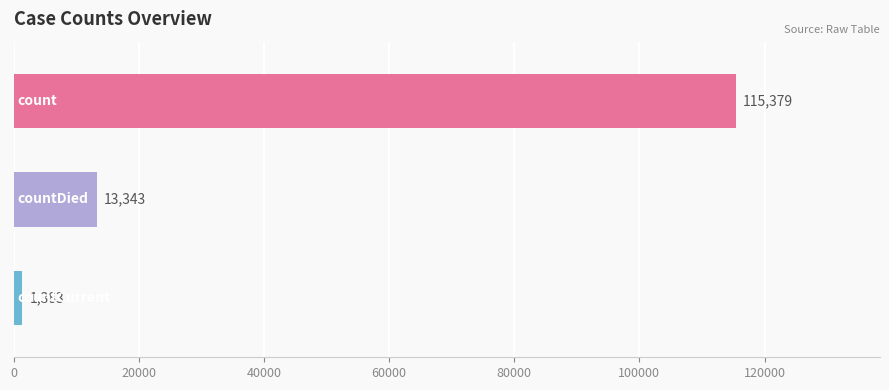

What is the value of the 2nd bar from the top?

13343